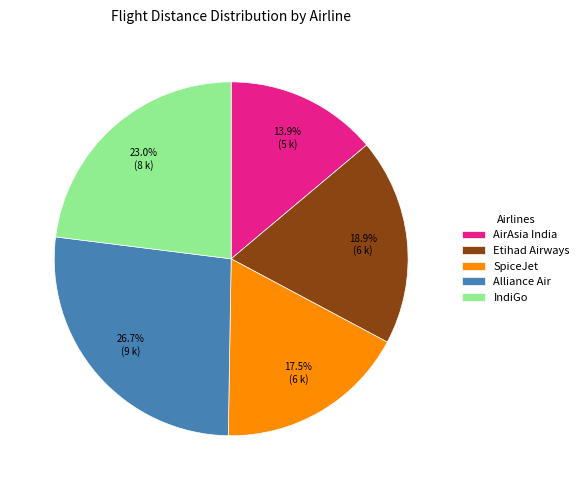

The Etihad Airways slice represents 19% of the pie. True or false?

True